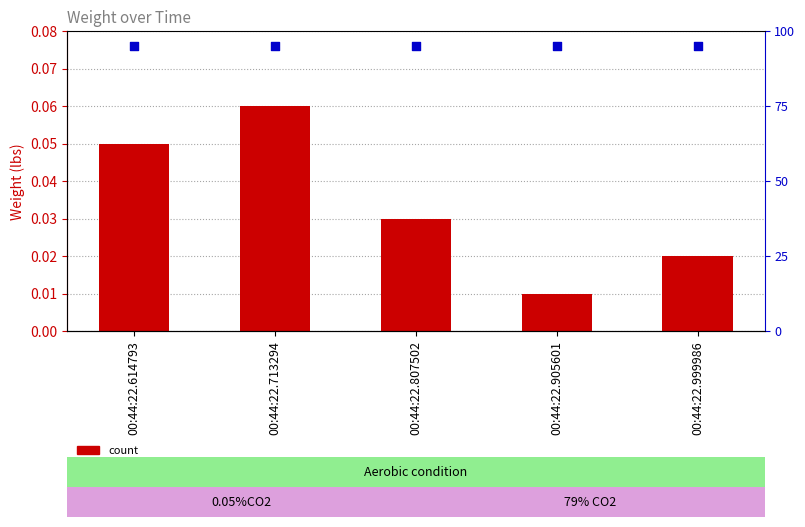

Which series contains the highest Y value?

percentile rank within the sample